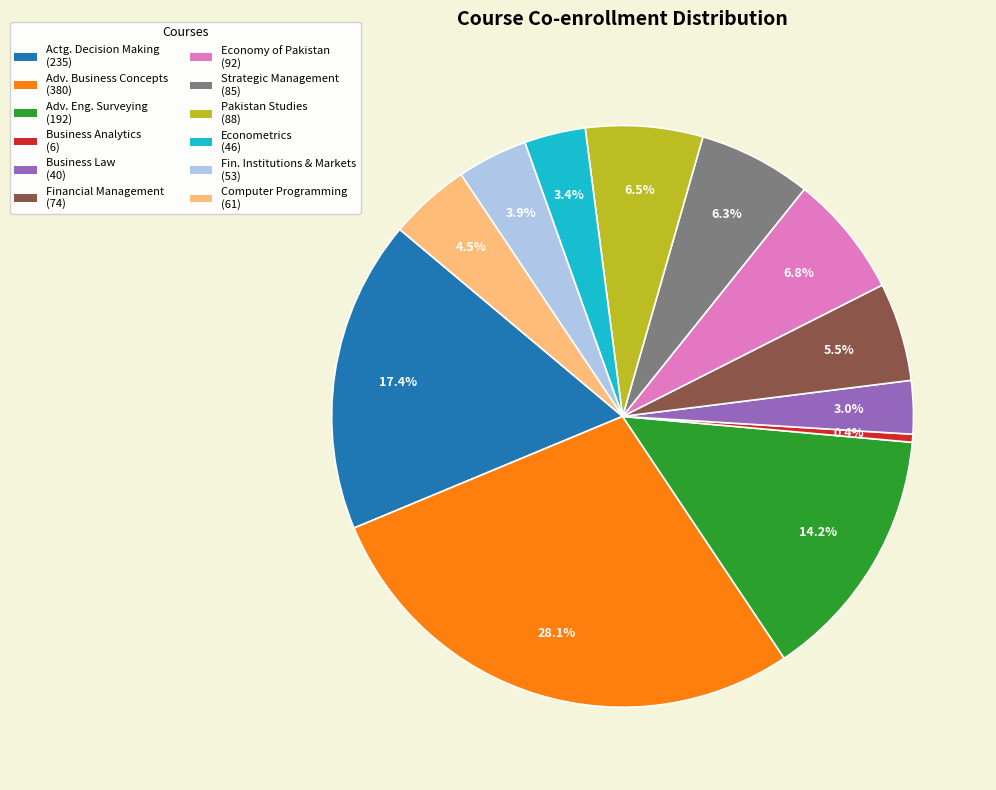

Does any single category account for the majority?

No